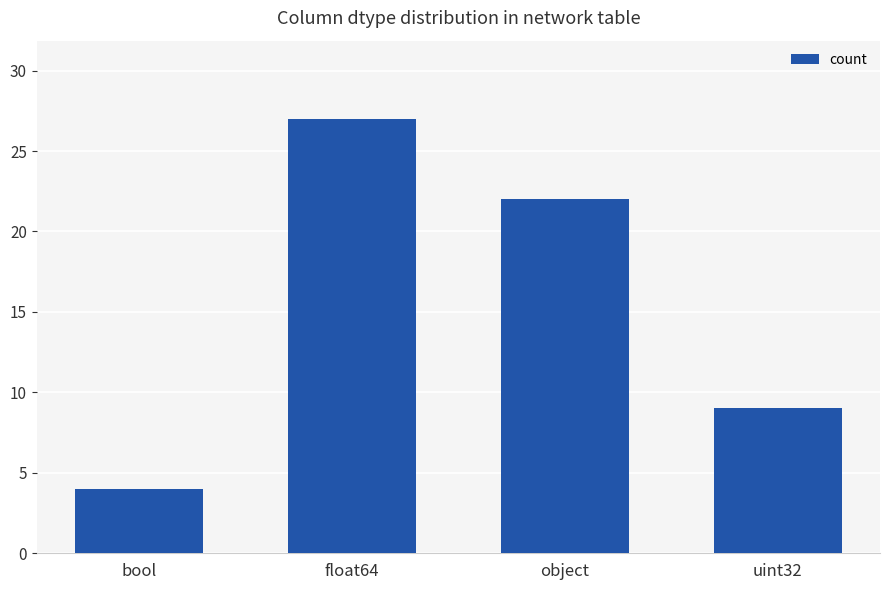

What value does the data have at bool, to the nearest 5?

5